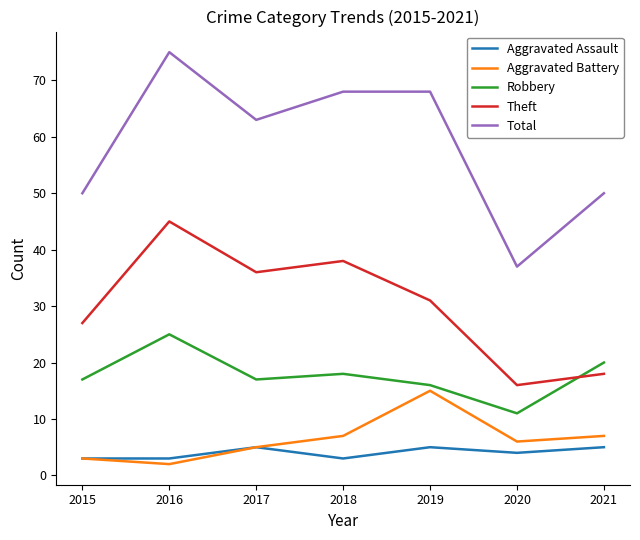

Rank the series by their maximum value, from highest to lowest.

Total, Theft, Robbery, Aggravated Battery, Aggravated Assault